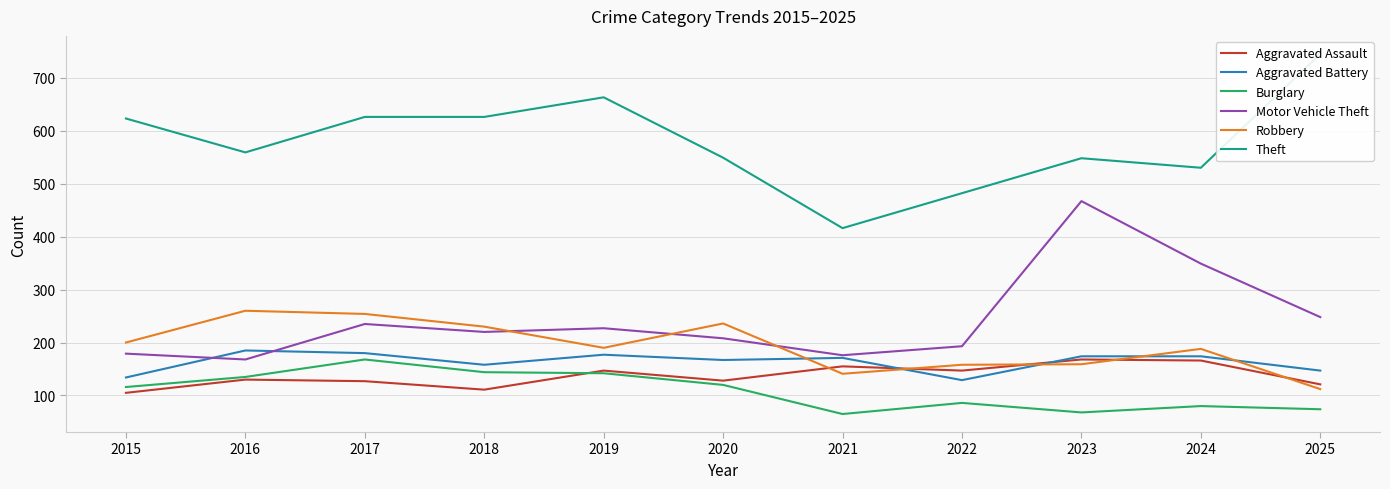

True or false: Robbery has a value of 140 at 2018.

False